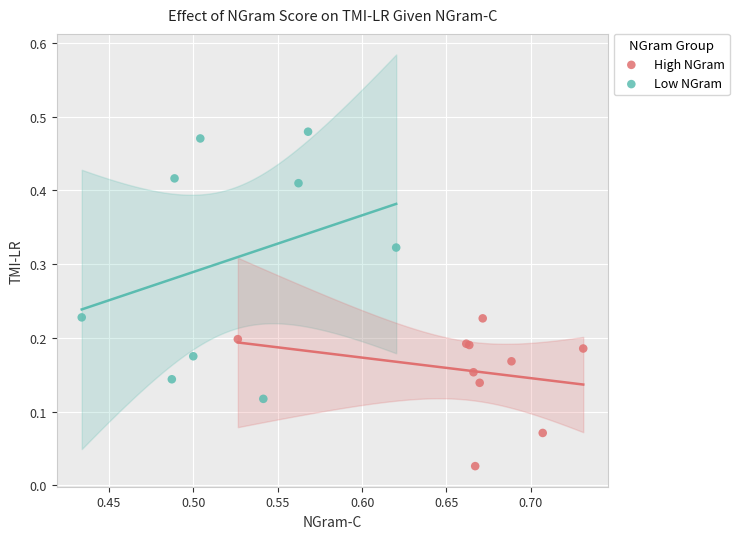

Which series contains the lowest Y value?

High NGram